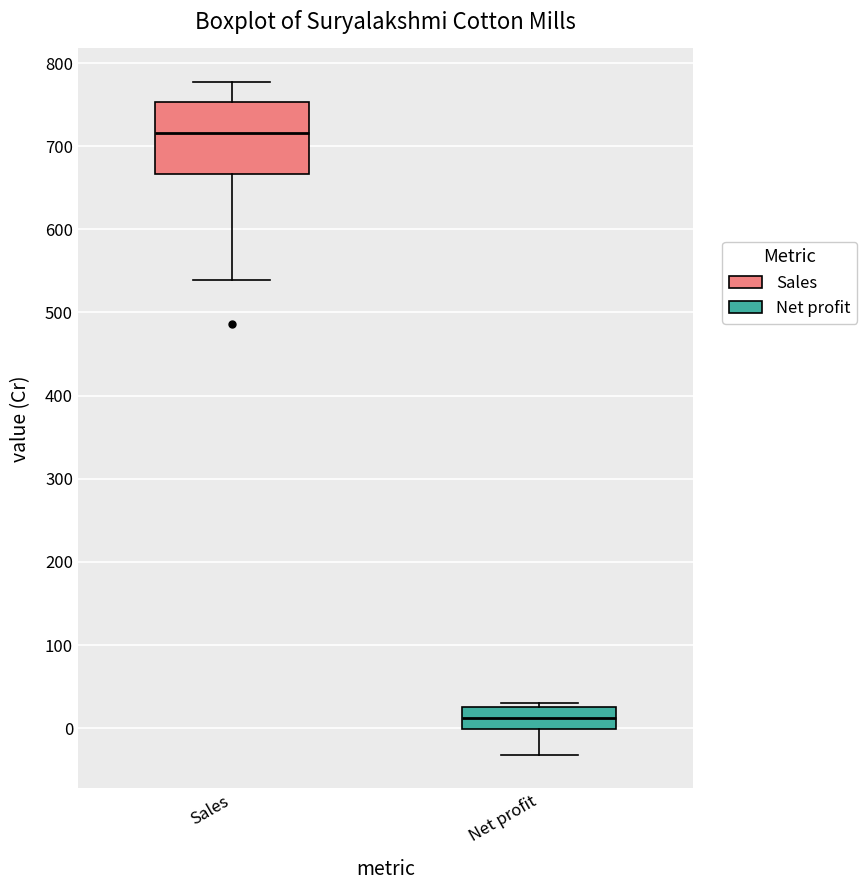

Reading left to right, transcribe this box plot: for each box, give where its median line is, the range the box spans, and where its two whiskers end, as read against the y-axis. The values are not printed on the chart, so give them approximately, as read against the axis.

Sales: median 720, box 670 to 750, whiskers 540 to 780
Net profit: median 10, box 0 to 30, whiskers -30 to 30 (just above the box's upper edge)